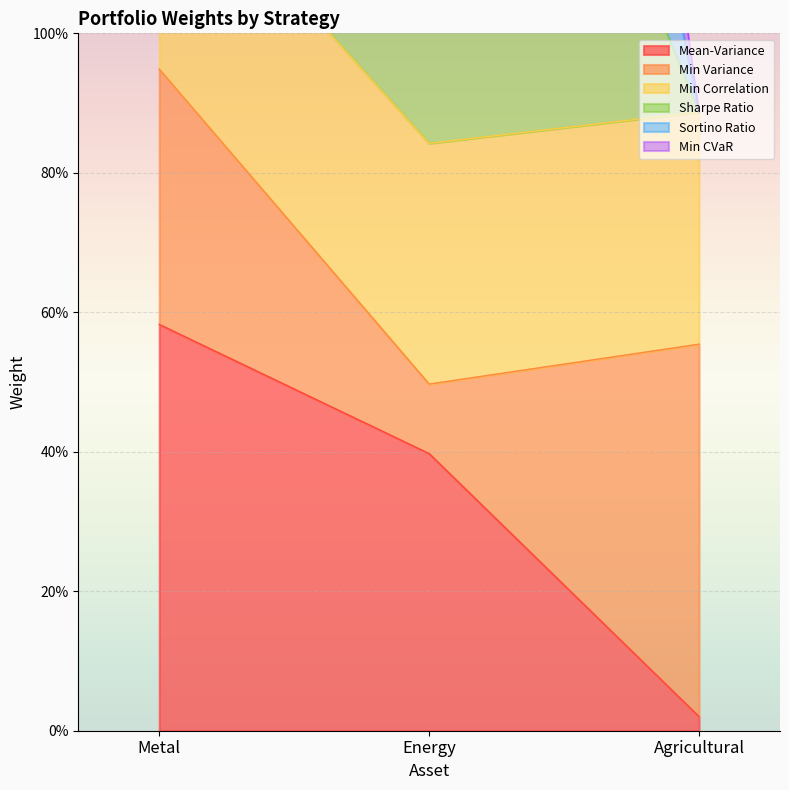

The Sortino Ratio series shows 2.8 at Energy. True or false?

True